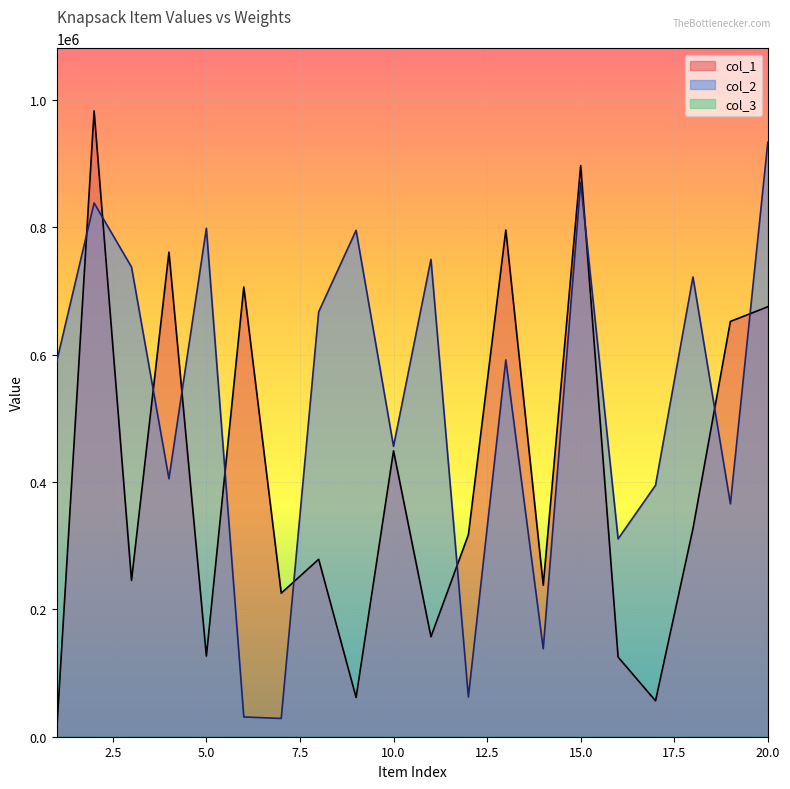

Where do col_2 and col_1 first cross each other?

1 and 2